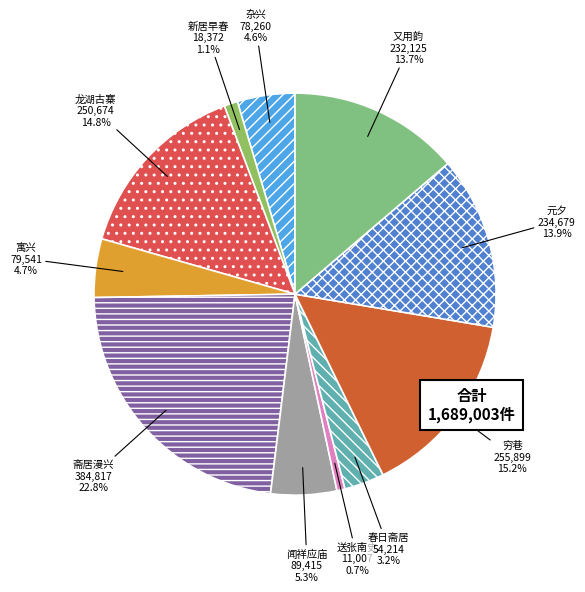

Count the number of slices in the pie.

11